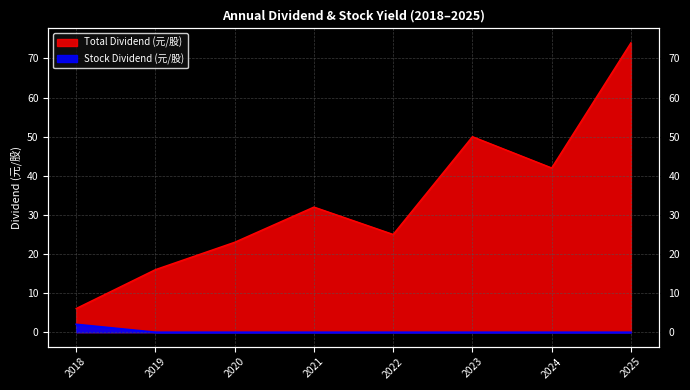

True or false: Cash Dividend (合計) and Stock Dividend (合計) intersect in this chart.

False